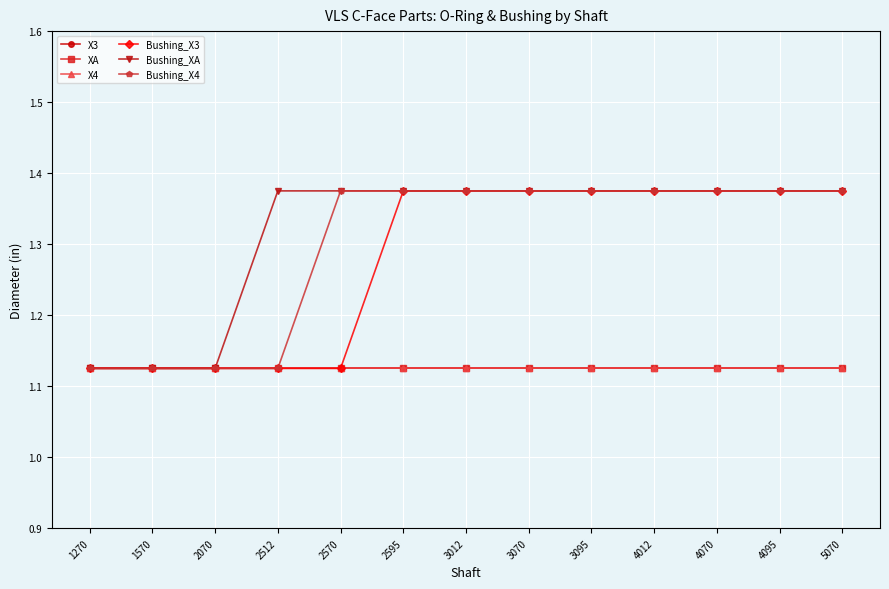

Between 2512 and 5070, which is larger?

2512